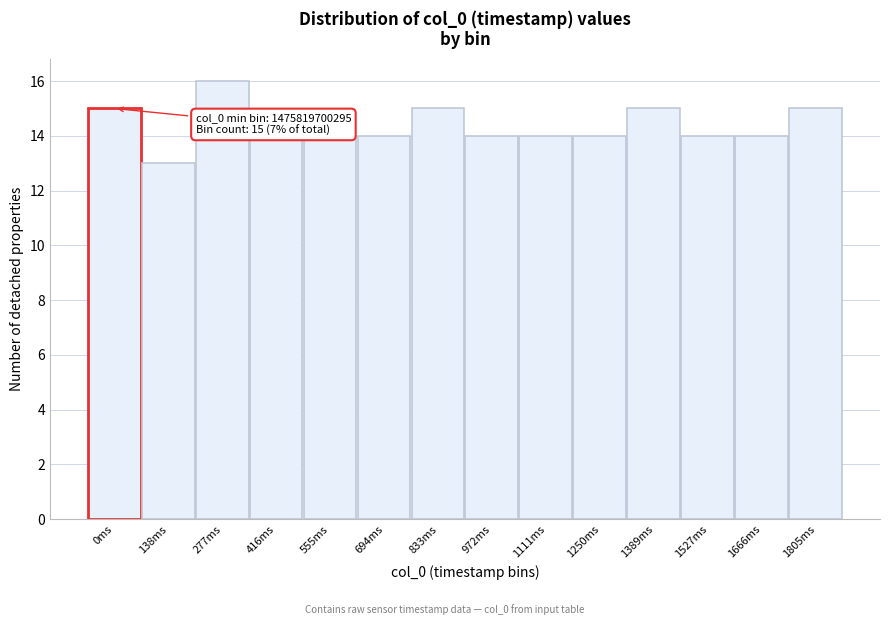

Reading left to right, transcribe all the data shown in this chart.

15	13	16	14	14	14	15	14	14	14	15	14	14	15